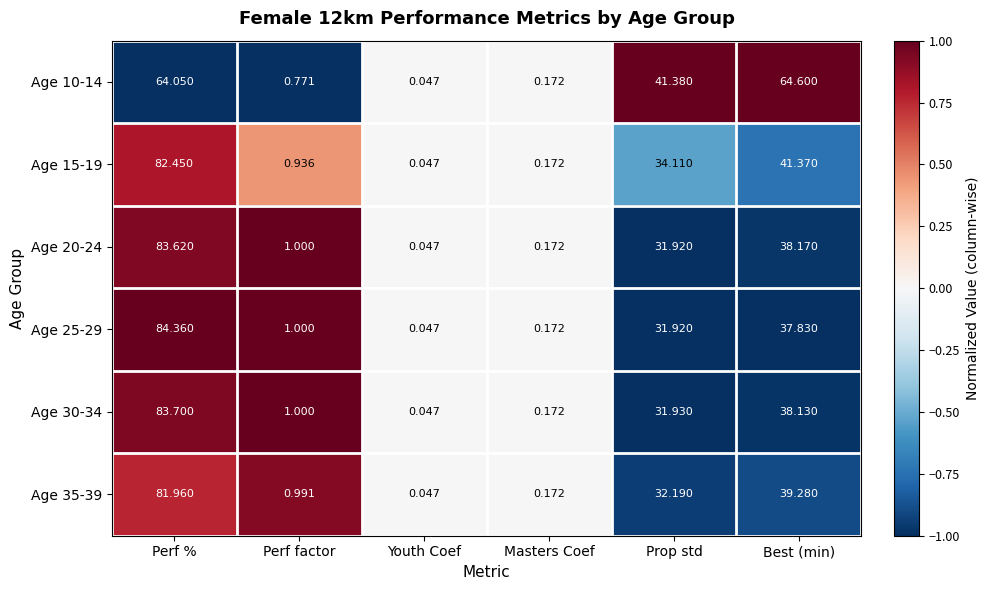

Is the value of Age 30-34 at Prop std greater than the value of Age 20-24 at Youth Coef?

Yes